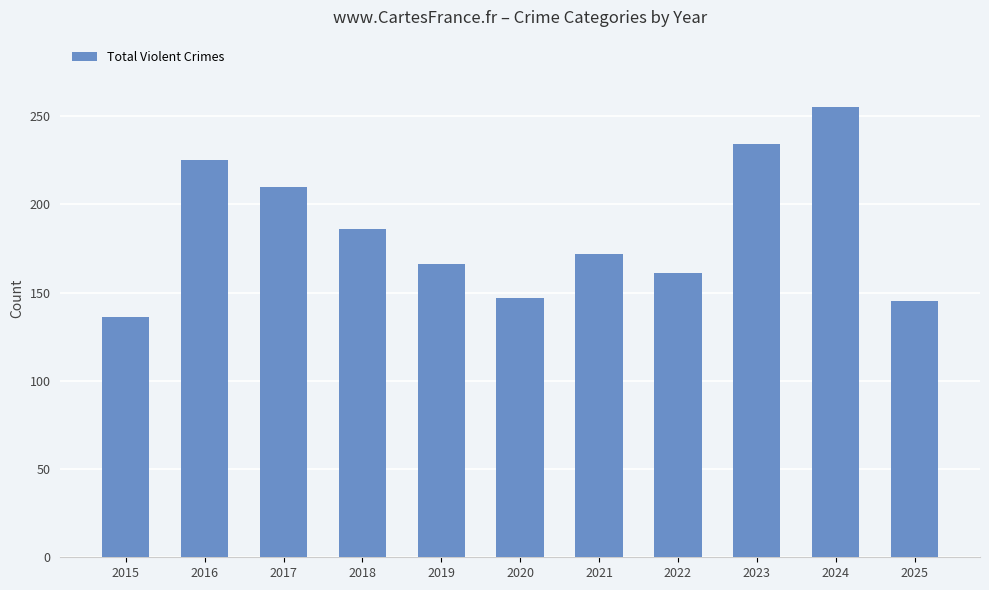

What is the value of the 2nd bar from the left?

225